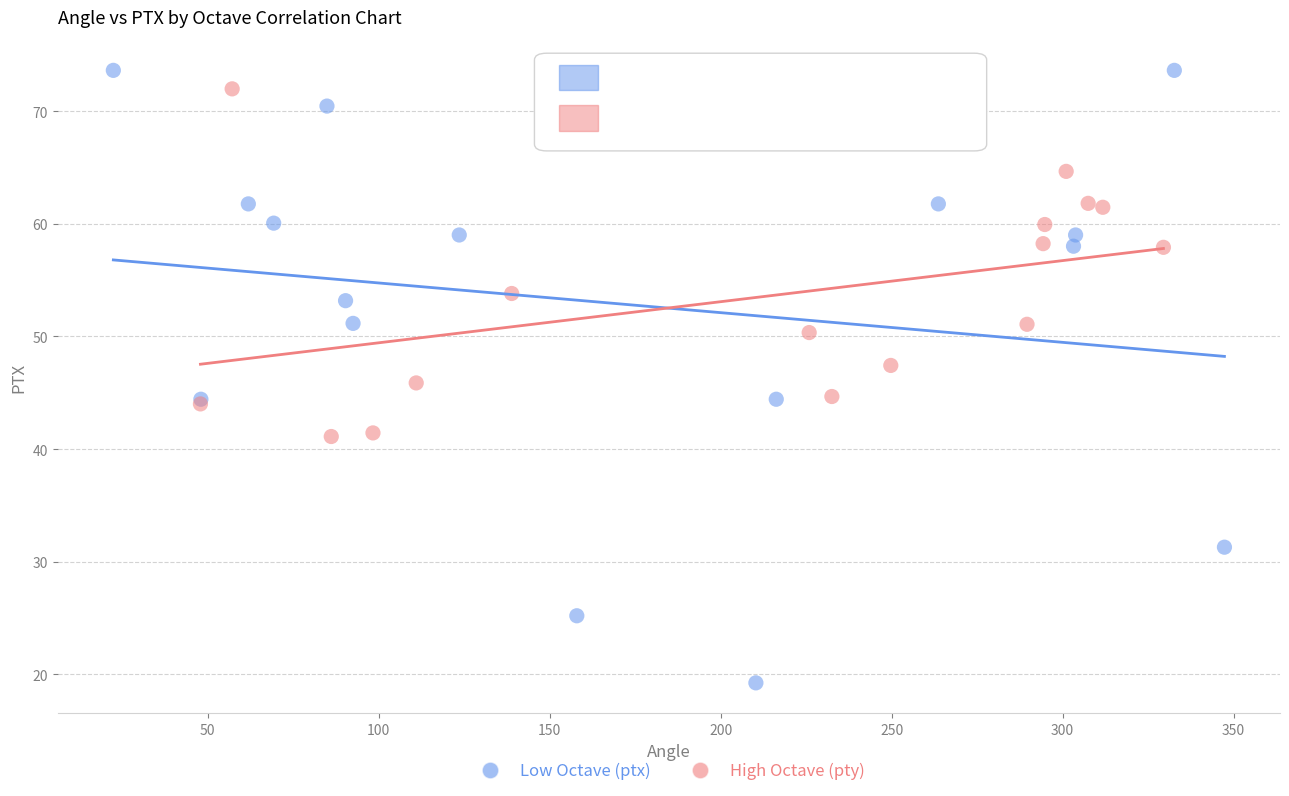

Which series has the largest Y range (max minus min)?

Low Octave (ptx)